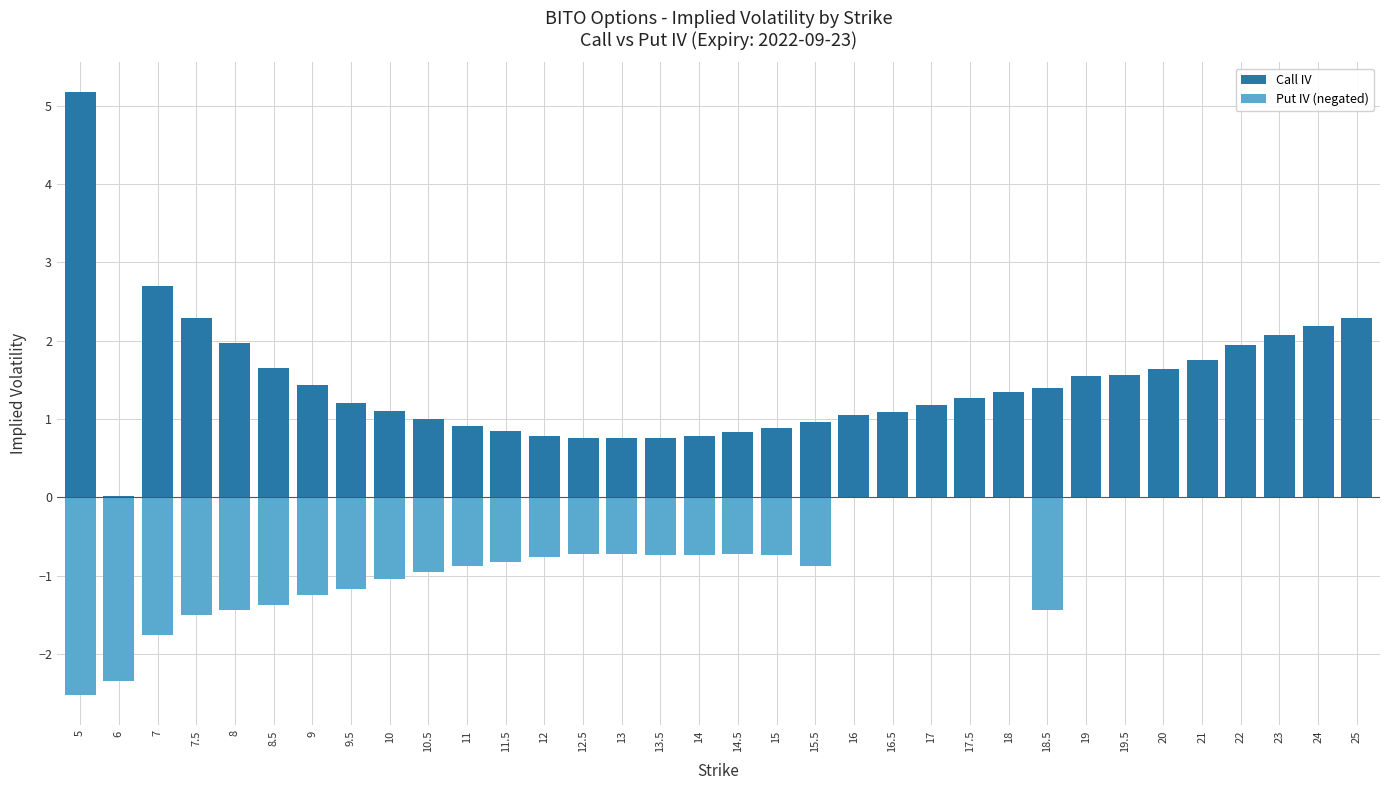

Which category has the lowest value across all series?

5